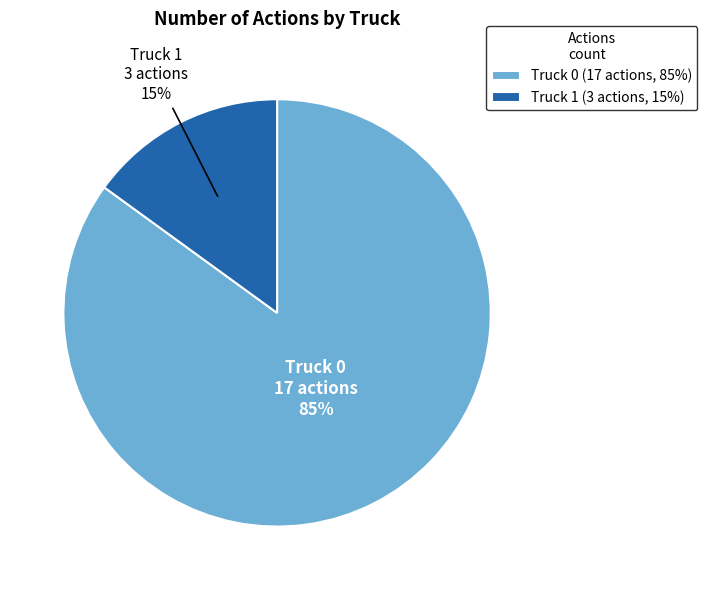

The Truck 1 slice represents 15% of the pie. True or false?

True